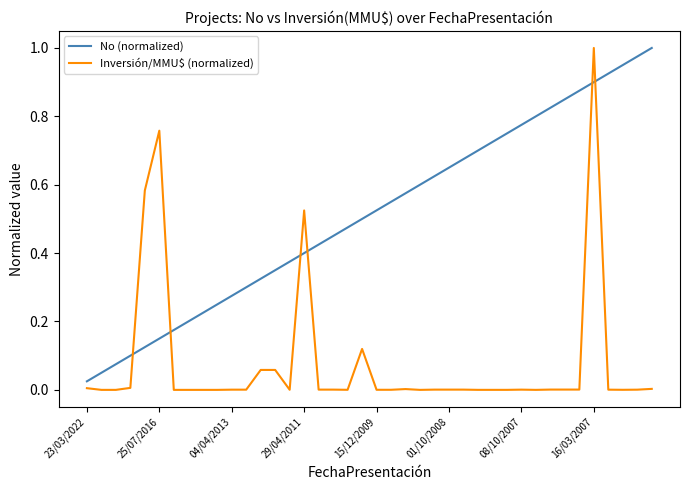

True or false: Inversión/MMU$ (normalized) and No (normalized) cross at least once.

True